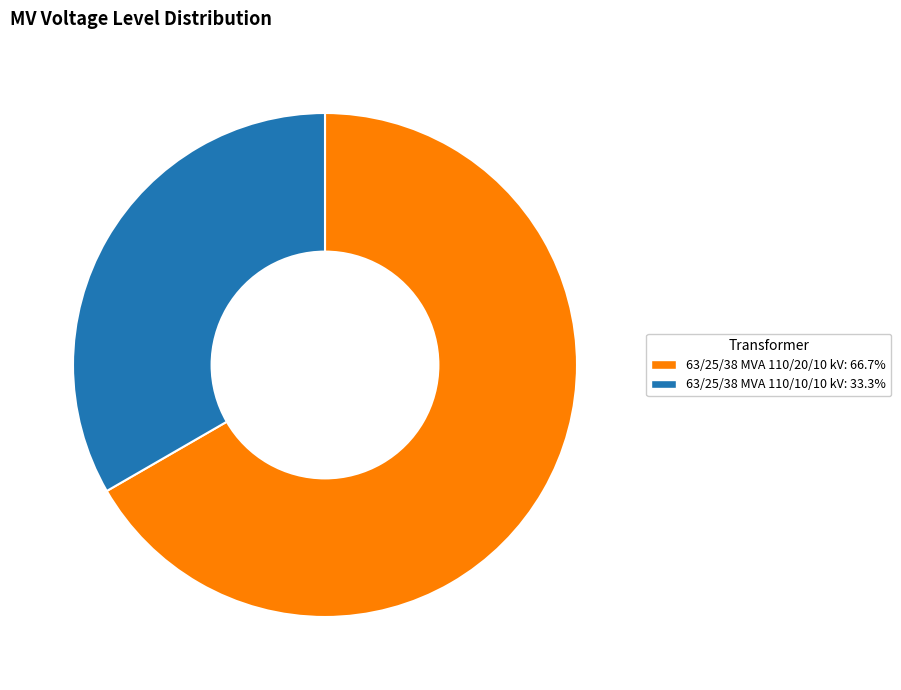

Is there any slice that represents more than half of the pie?

Yes